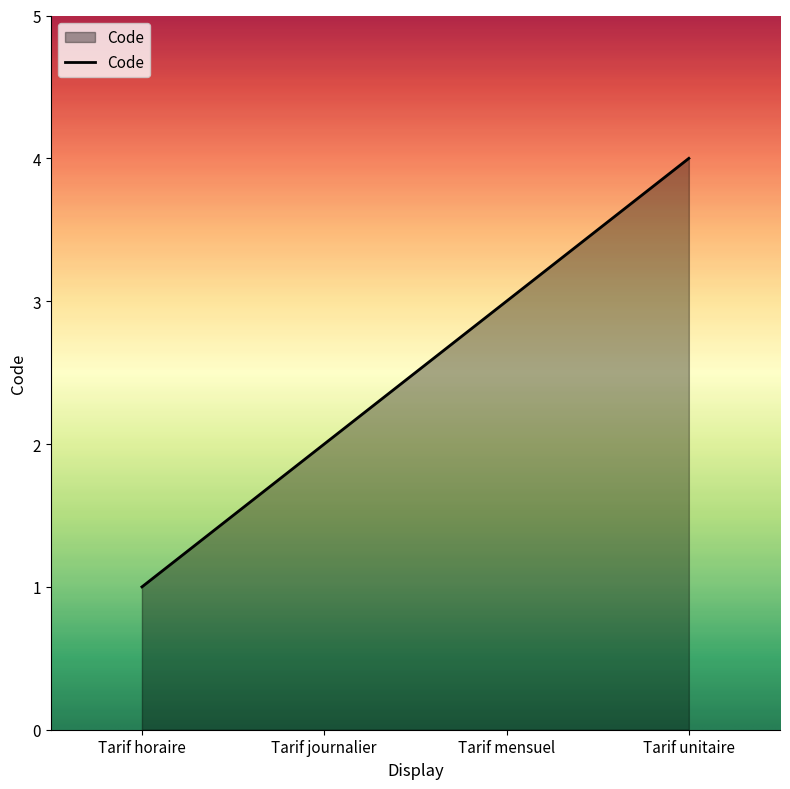

What position from the right is Tarif mensuel?

2